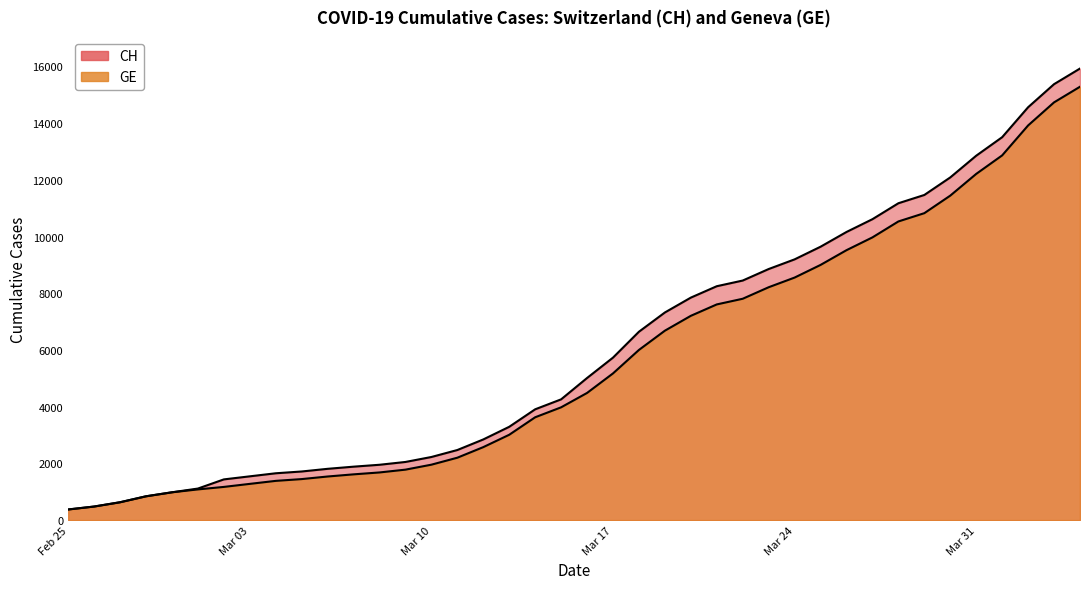

What is the difference between the highest and lowest values at Mar 10?

271